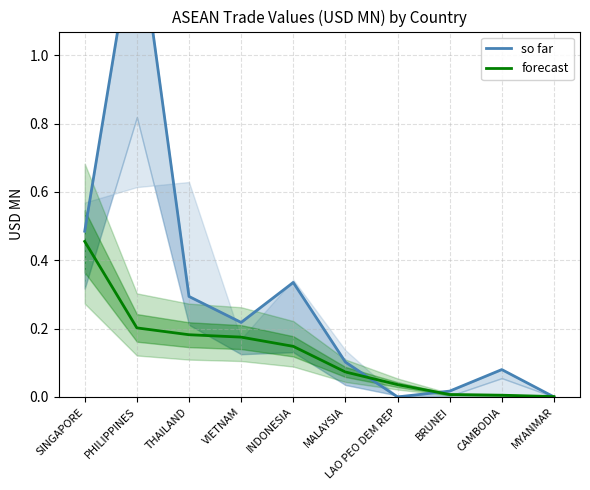

True or false: so far has more than 1 points higher than both neighbors.

True